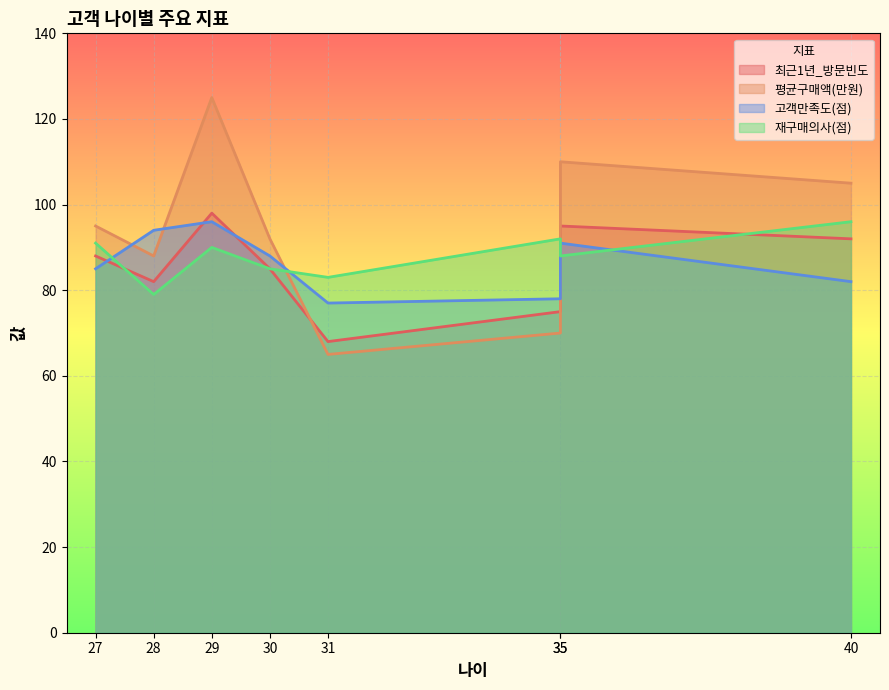

At which category does the chart reach its peak across all series?

29